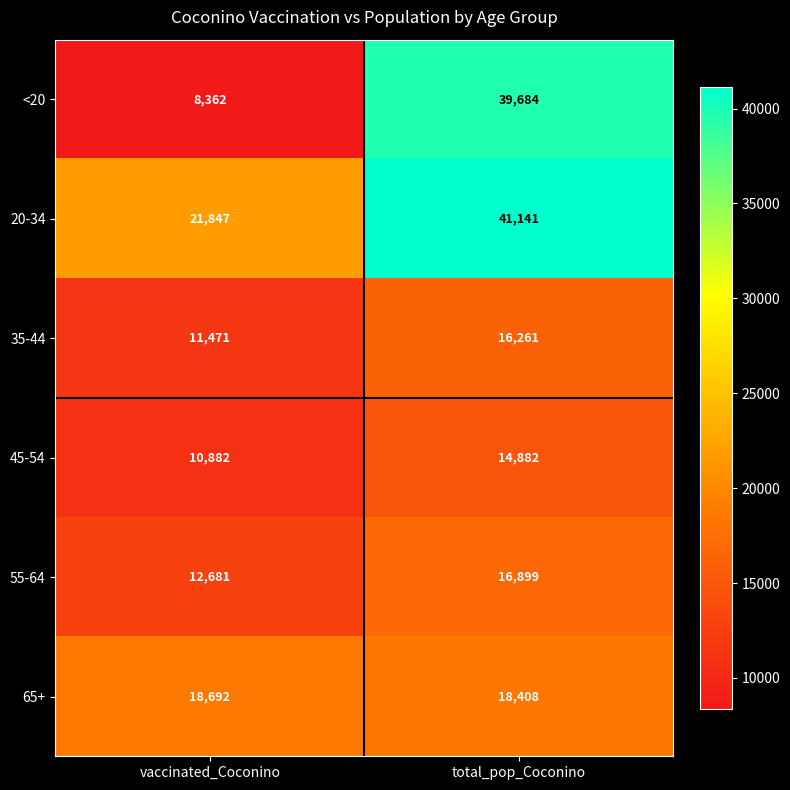

What is the difference between the maximum and minimum values in the 65+ series?

284